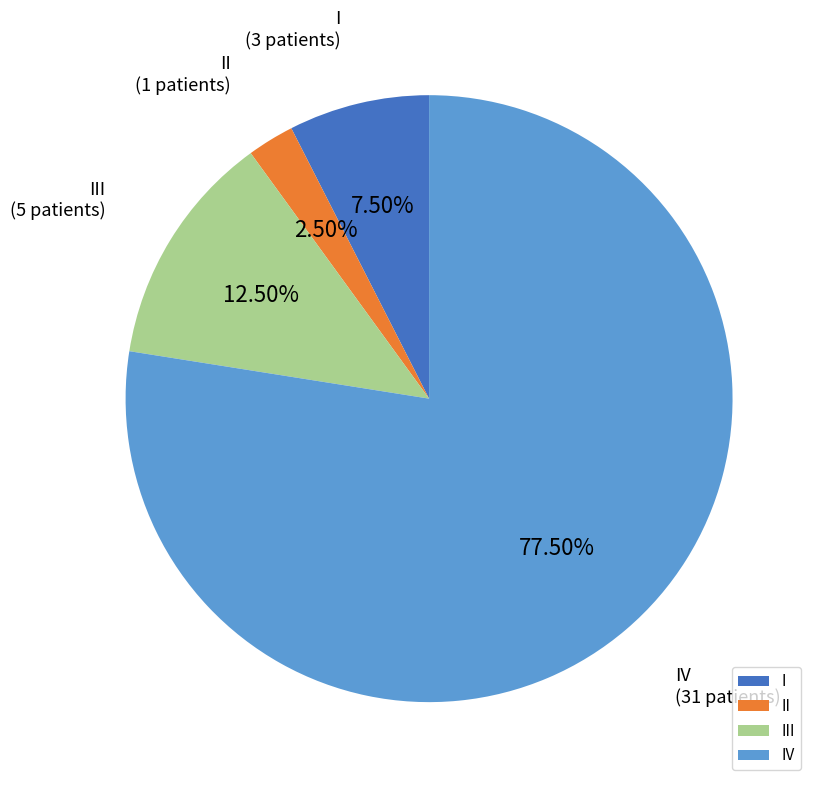

Is the sum of III and IV greater than half?

Yes